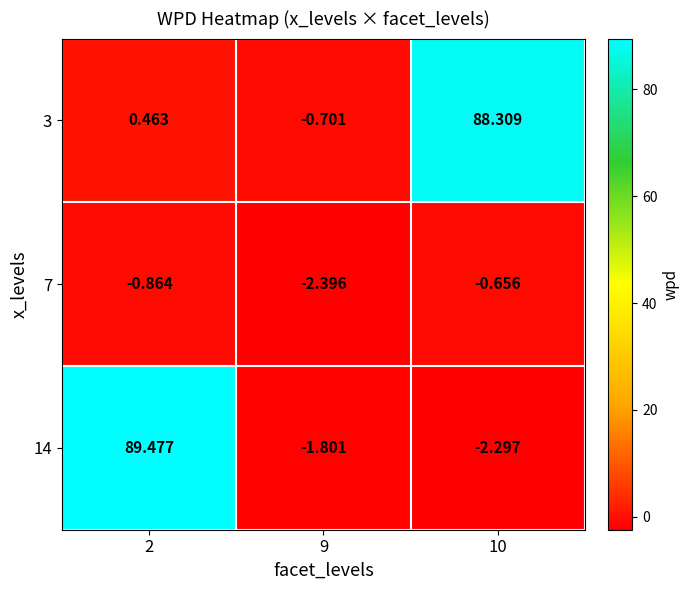

Is the value of 3 at 9 greater than the value of 14 at 9?

Yes